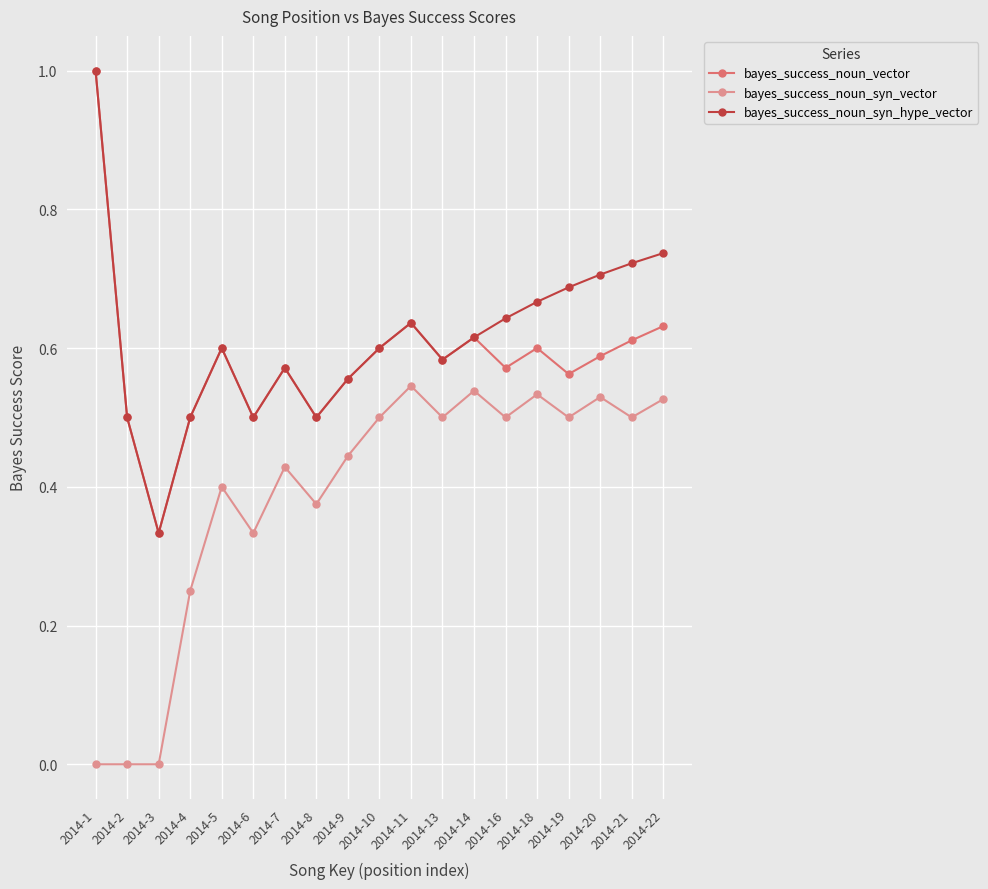

How many lines are shown in the chart?

3